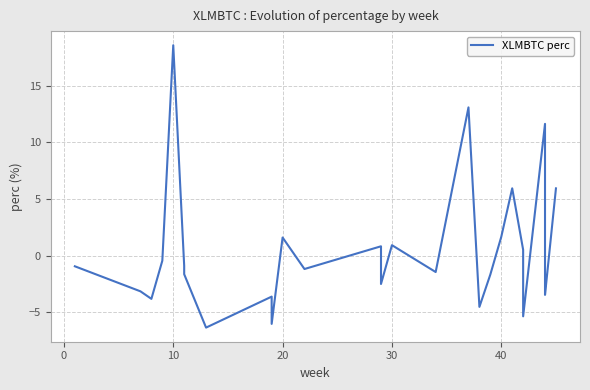

How many data points are less than 0?

18